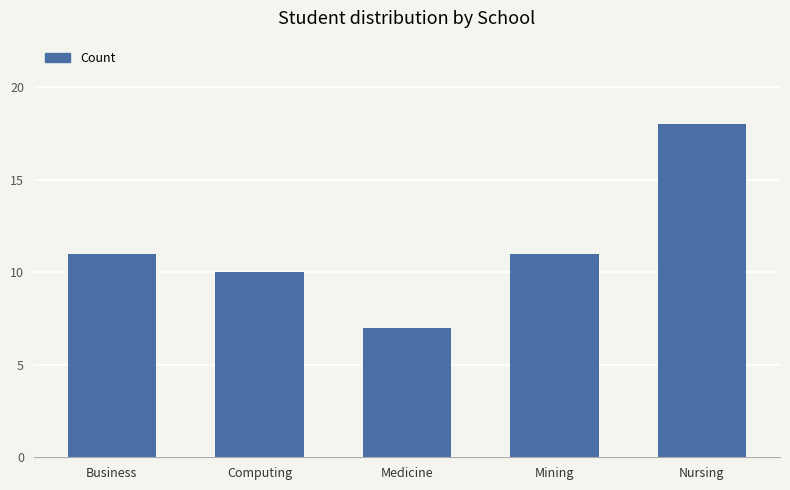

Reading left to right, what are all the values shown in this chart?

11	10	7	11	18